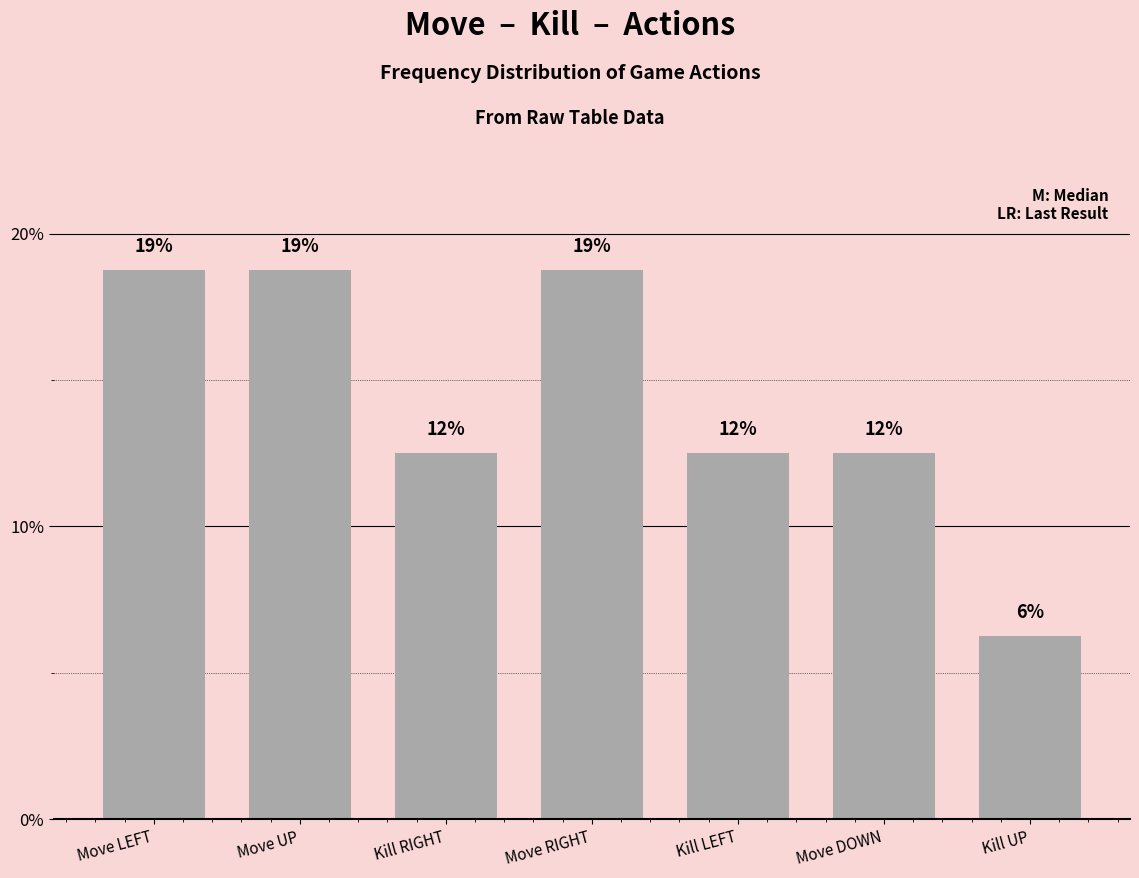

Does the chart contain any negative values?

No